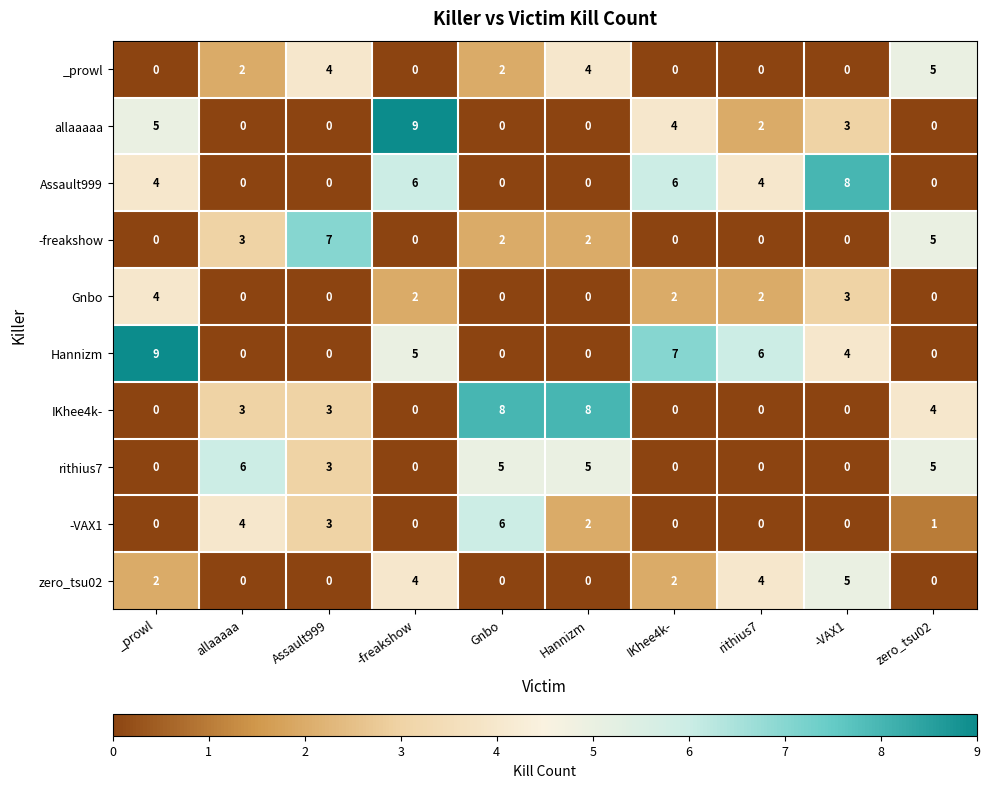

Read the Assault999 value at -freakshow.

6